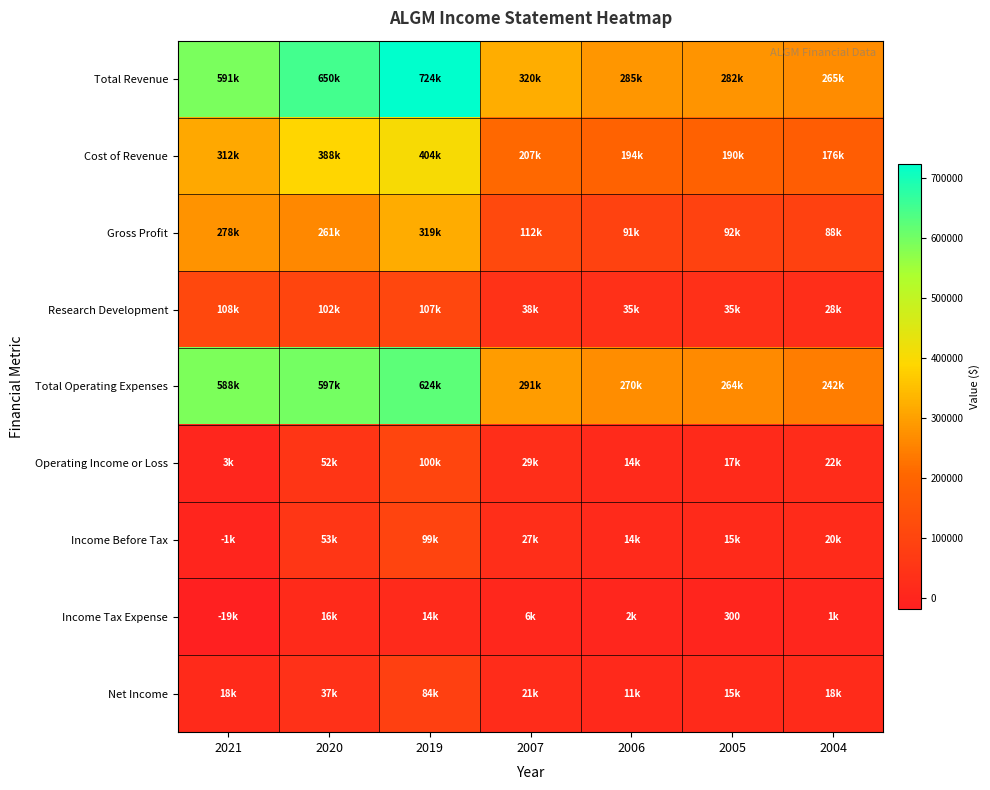

At which label does Gross Profit first exceed 112900?

2021